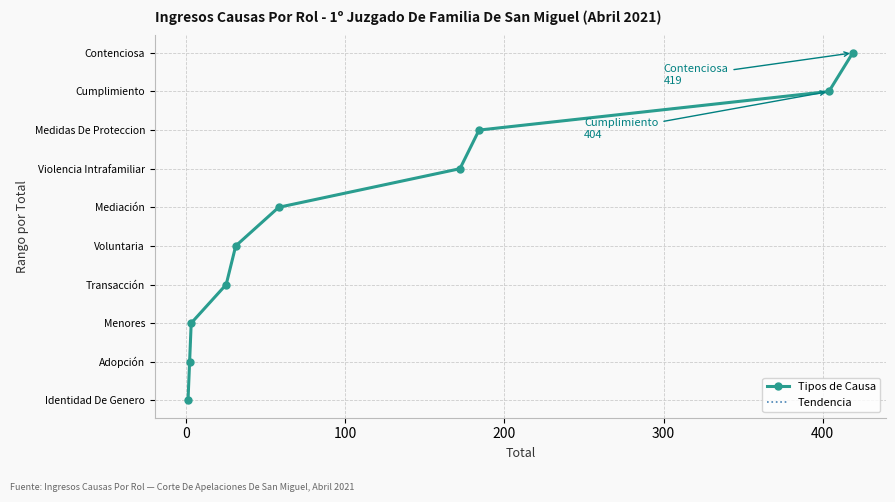

Reading left to right, list all the values displayed in this chart.

Tipos de Causa: 0	1	2	3	4	5	6	7	8	9
Tendencia: 0	1	2	3	4	5	6	7	8	9